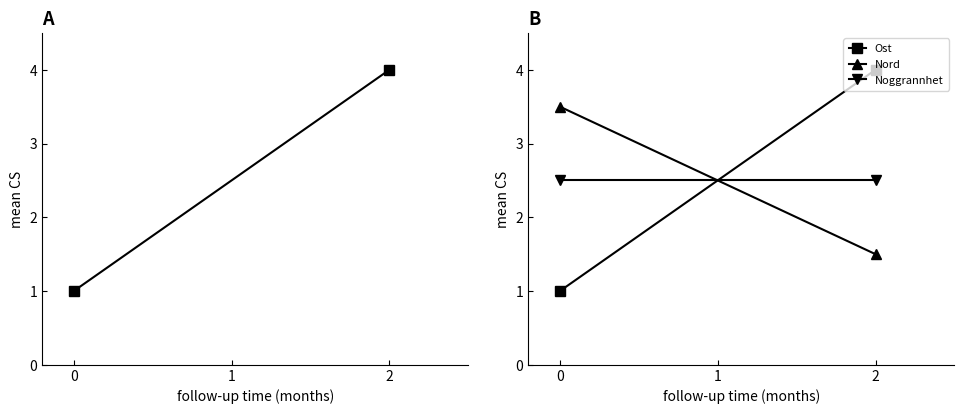

Reading right to left, list all the values displayed in this chart.

Ost: 4.0	1.0
Nord: 1.5	3.5
Noggrannhet: 2.5	2.5